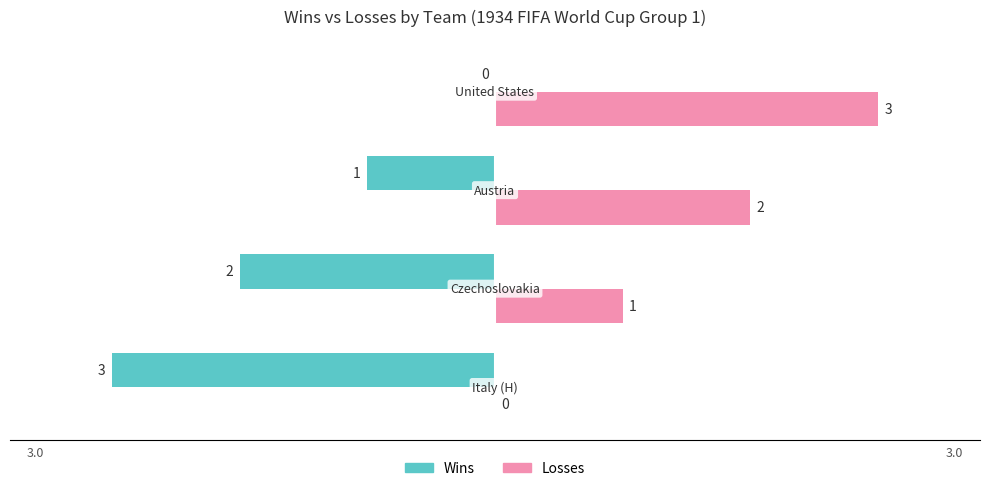

What is the greatest value displayed?

3